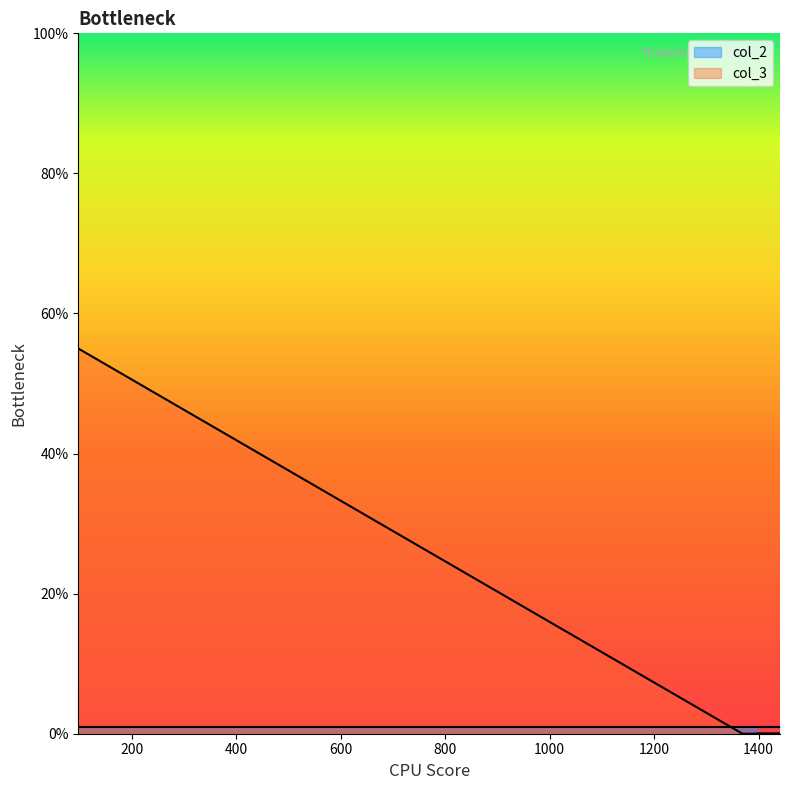

Rank the categories by value from highest to lowest.

97, 1369, 1386, 1391, 1441, 1396